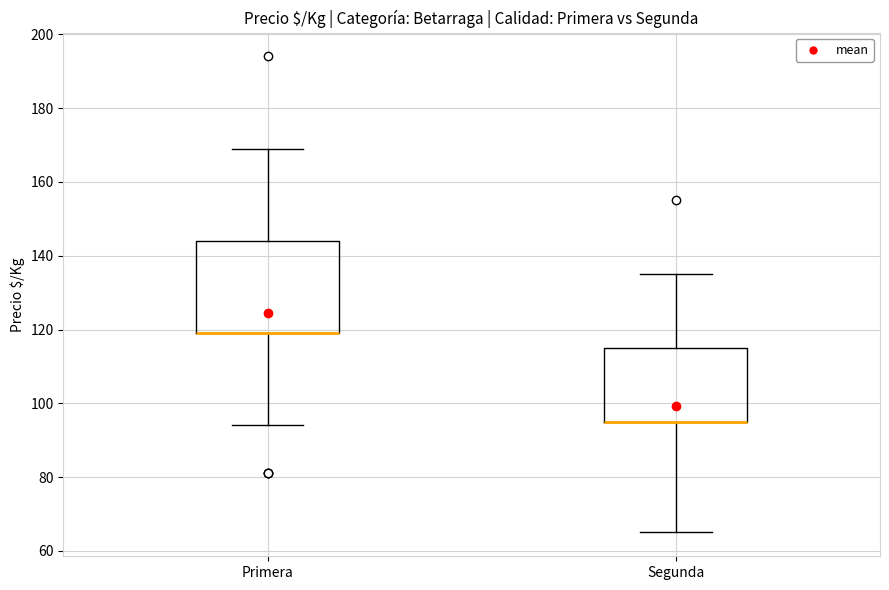

Where does the lower whisker of the box for Segunda end on the y-axis? The values are not printed on the chart, so give them approximately, as read against the axis.

66